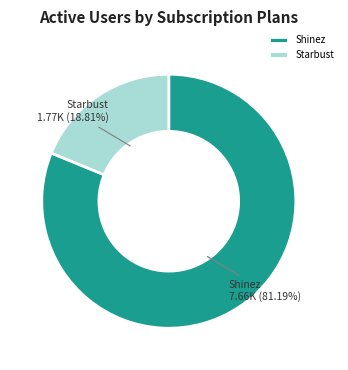

Which has a higher value, Shinez or Starbust?

Shinez